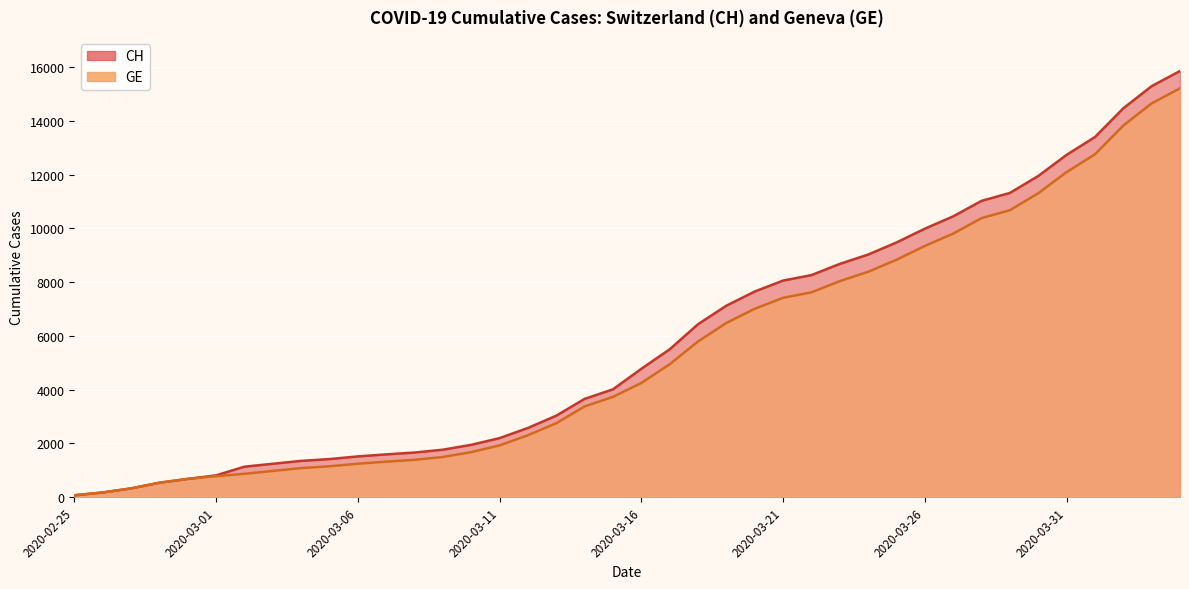

At which category does the chart reach its minimum across all series?

2020-02-25